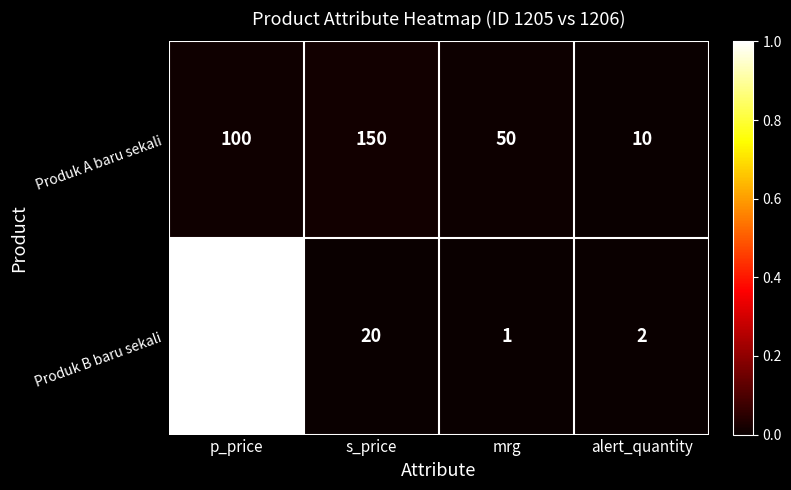

Which label corresponds to the largest value in the chart?

p_price